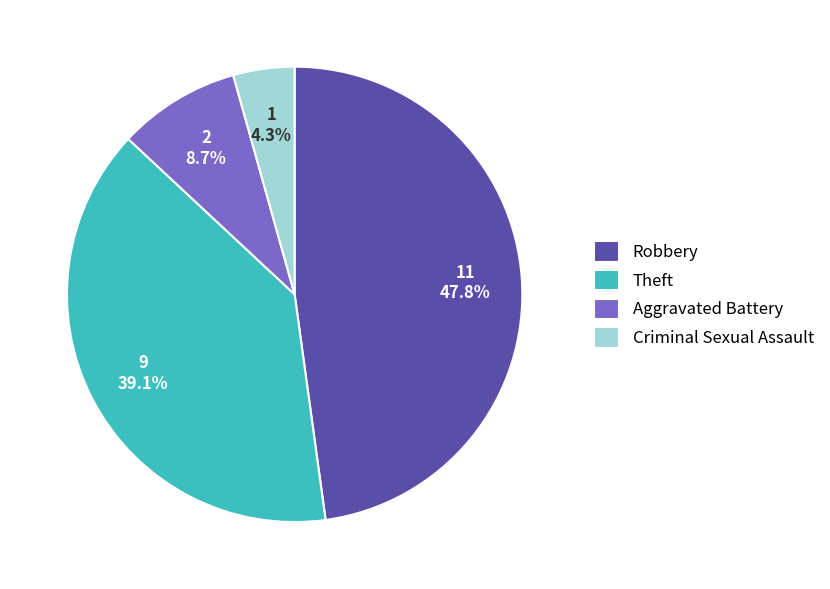

How much of the chart is everything except Robbery?

52.2%